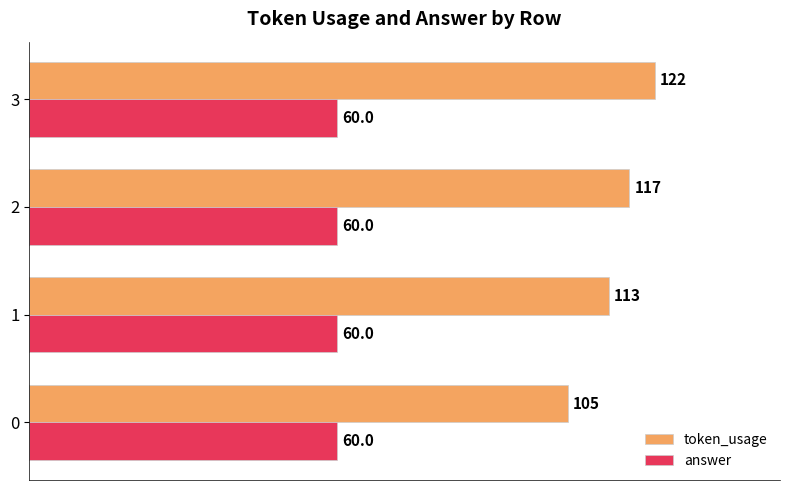

What is the sum of all answer values?

240